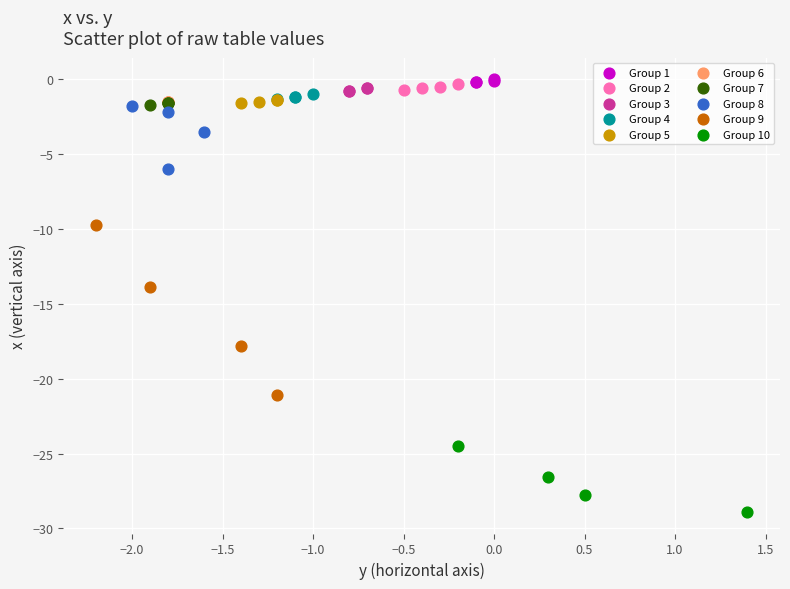

Which series reaches the minimum Y coordinate?

Group 10